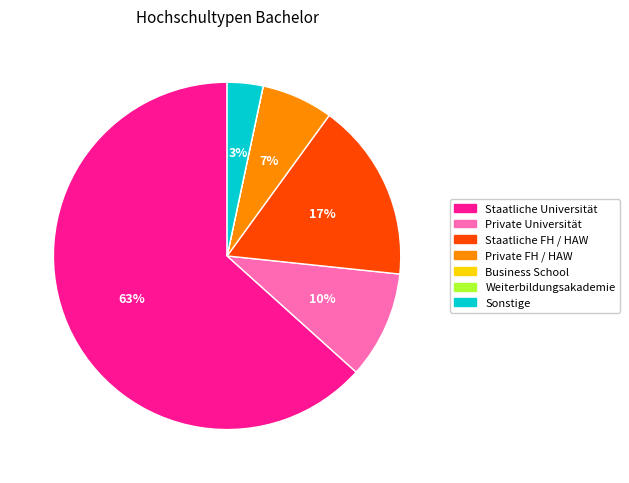

To the nearest percent, what is the difference between the largest and smallest slice percentages?

63%